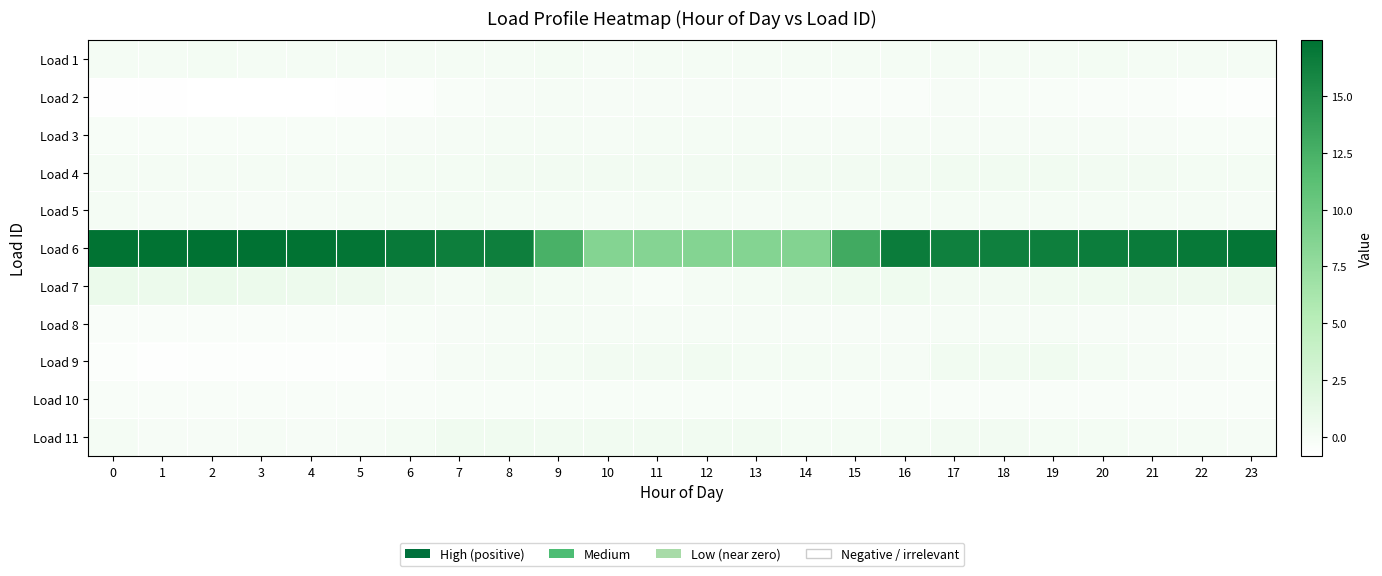

What is the minimum value shown in the chart?

-0.8